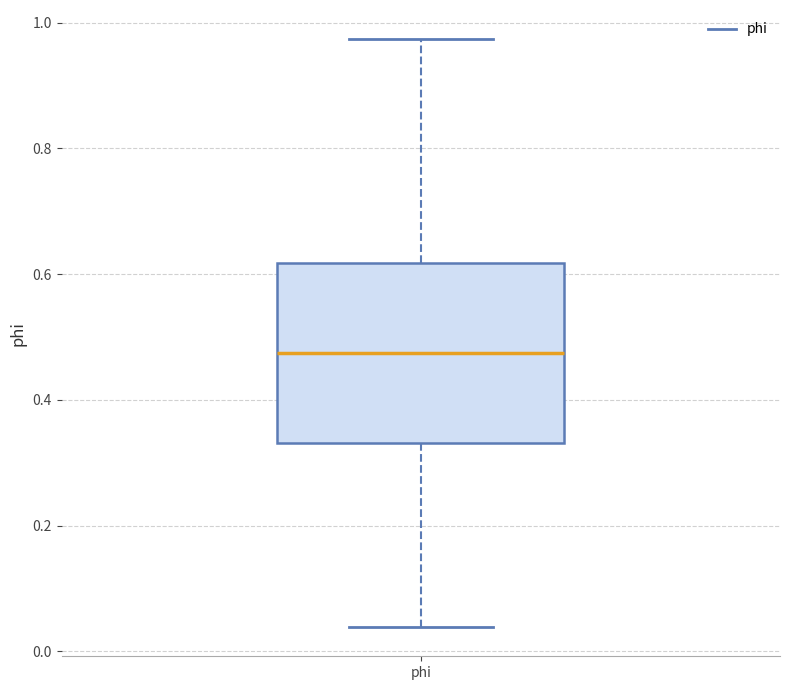

Read this box plot against the y-axis: the position of the median line, the range covered by the box, and the ends of both whiskers. The values are not printed on the chart, so give them approximately, as read against the axis.

median 0.48, box 0.34 to 0.62, whiskers 0.04 to 0.98